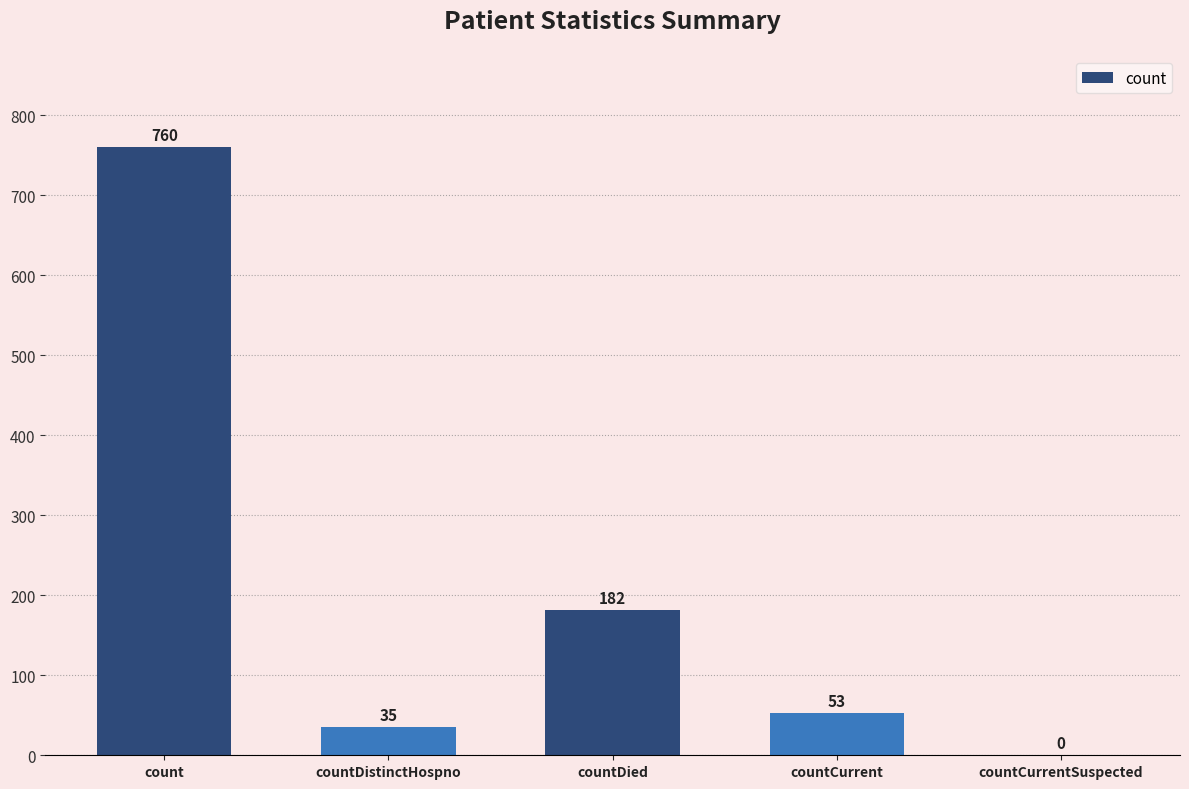

At which label is the value closest to 380?

countDied